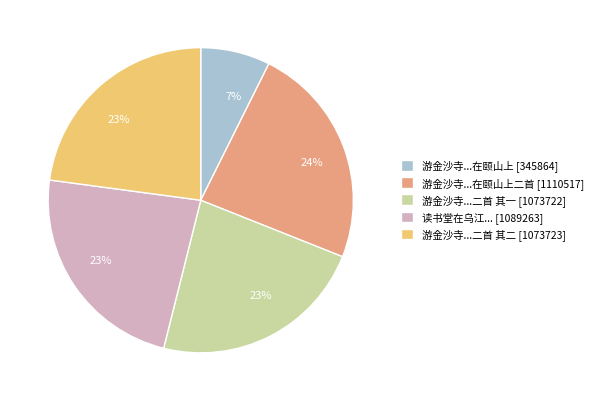

Does any single category account for the majority?

No